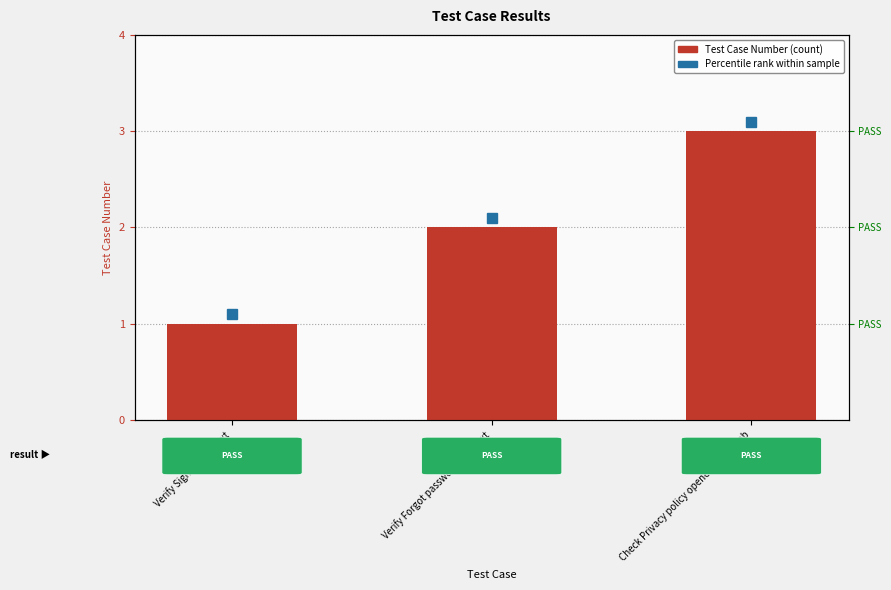

Which has a higher value, Verify Forgot password alert text or Verify Sign In alert text?

Verify Forgot password alert text